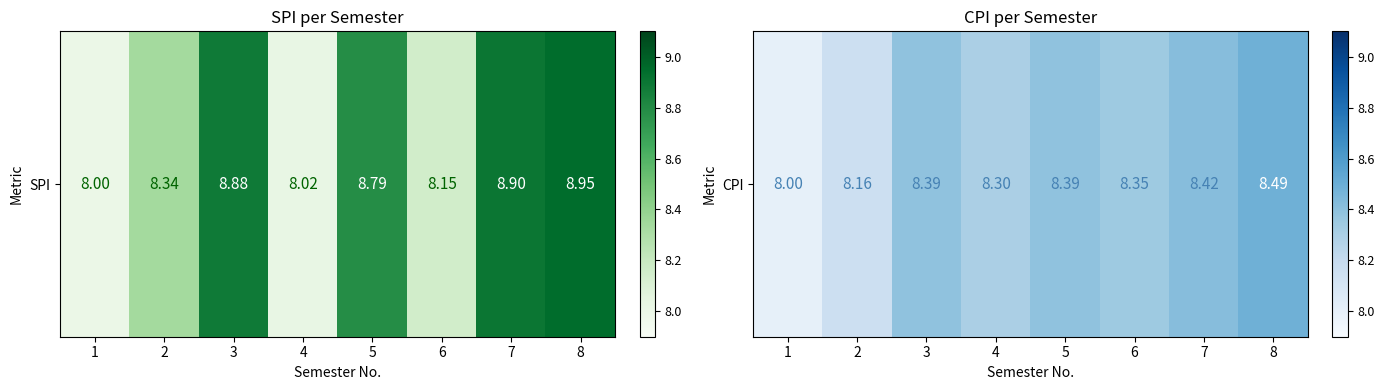

Is it true that the value at 6 is 8.3?

True